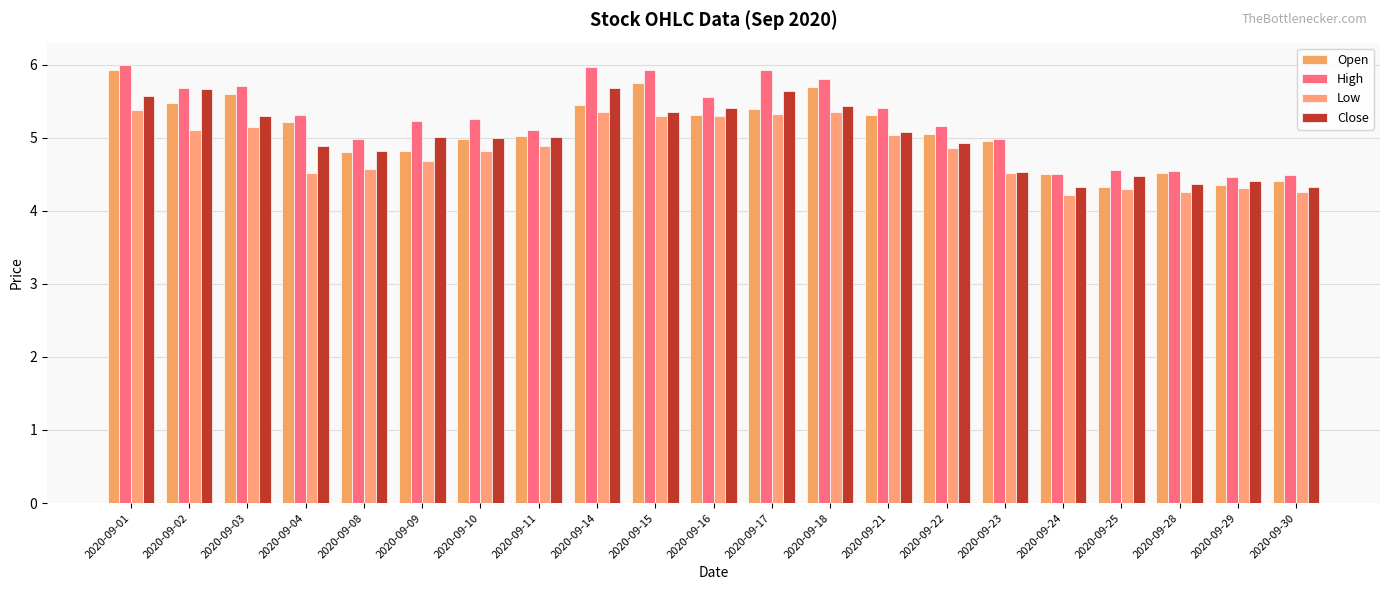

What are all the series names shown in the legend?

Open, High, Low, Close